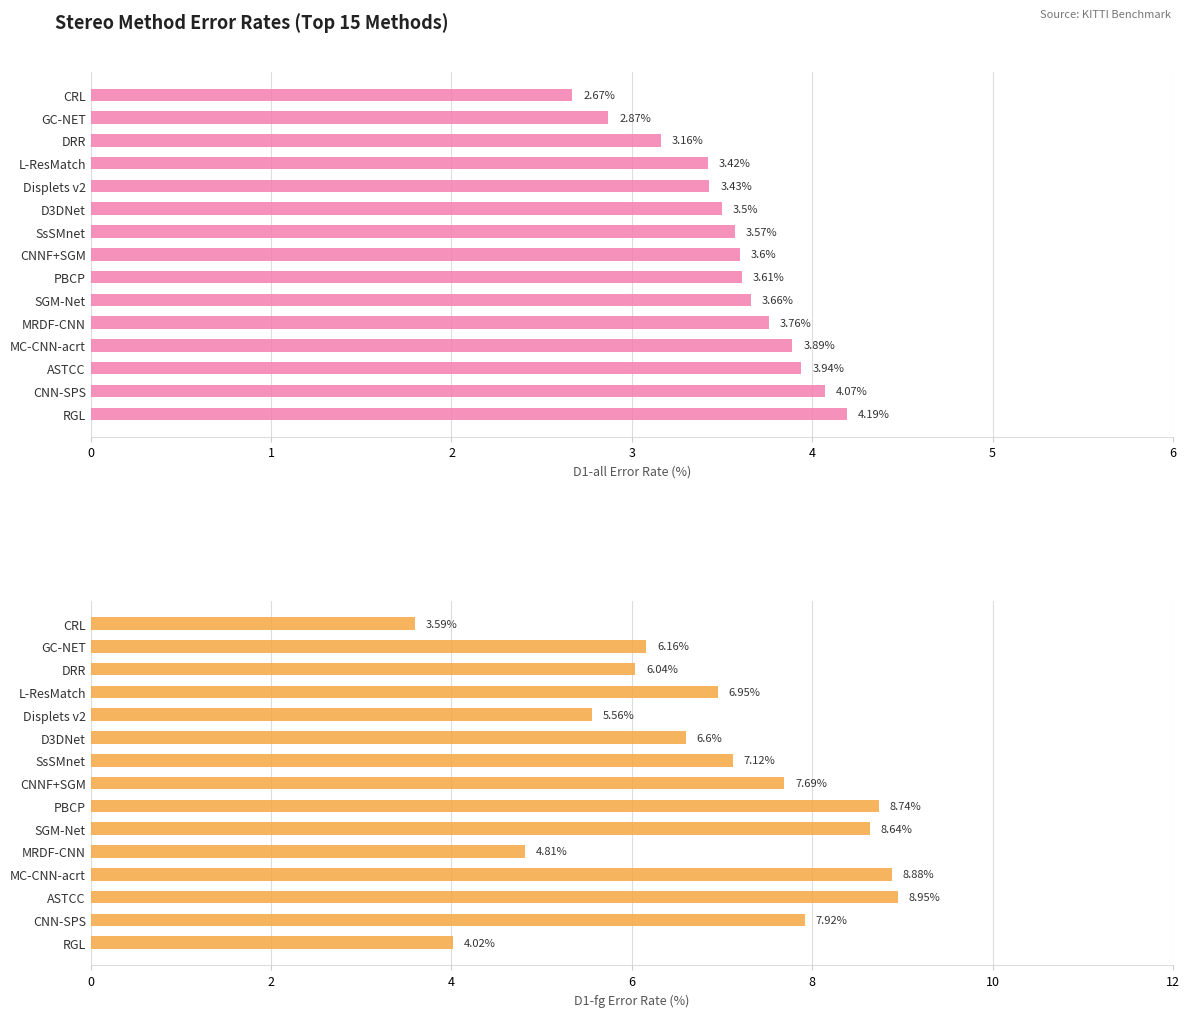

Which series has the largest range (max minus min)?

D1-fg